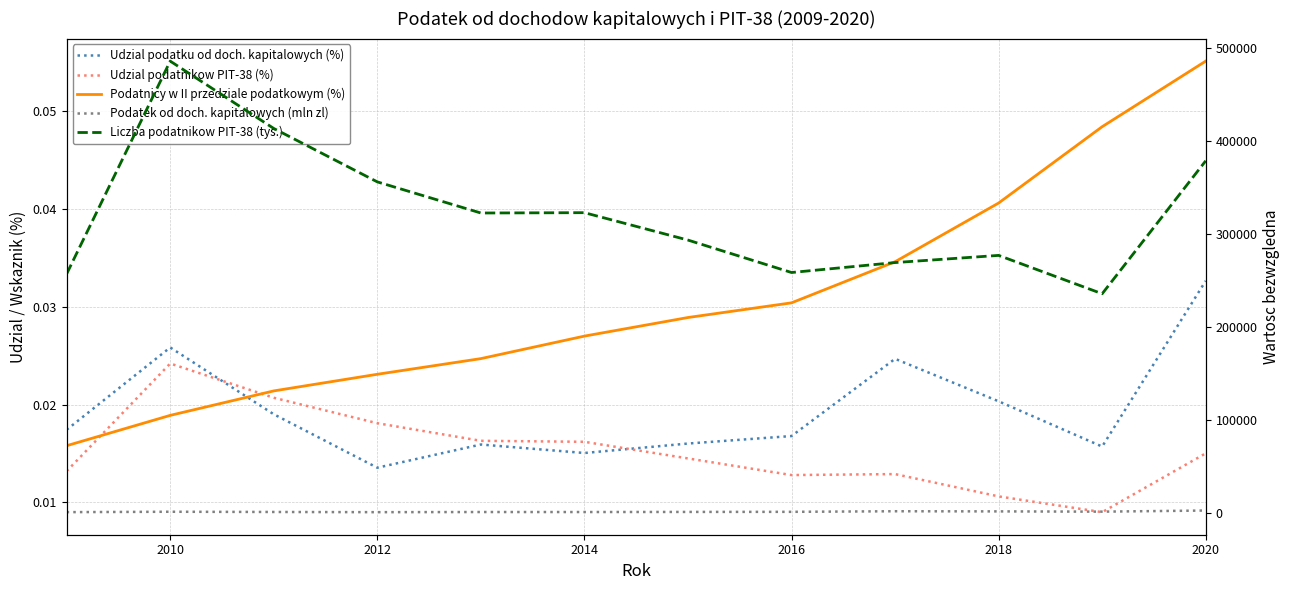

Is the value of Udzial podatku od doch. kapitalowych (%) at 2014 greater than the value of Podatnicy w II przedziale podatkowym (%) at 10?

No